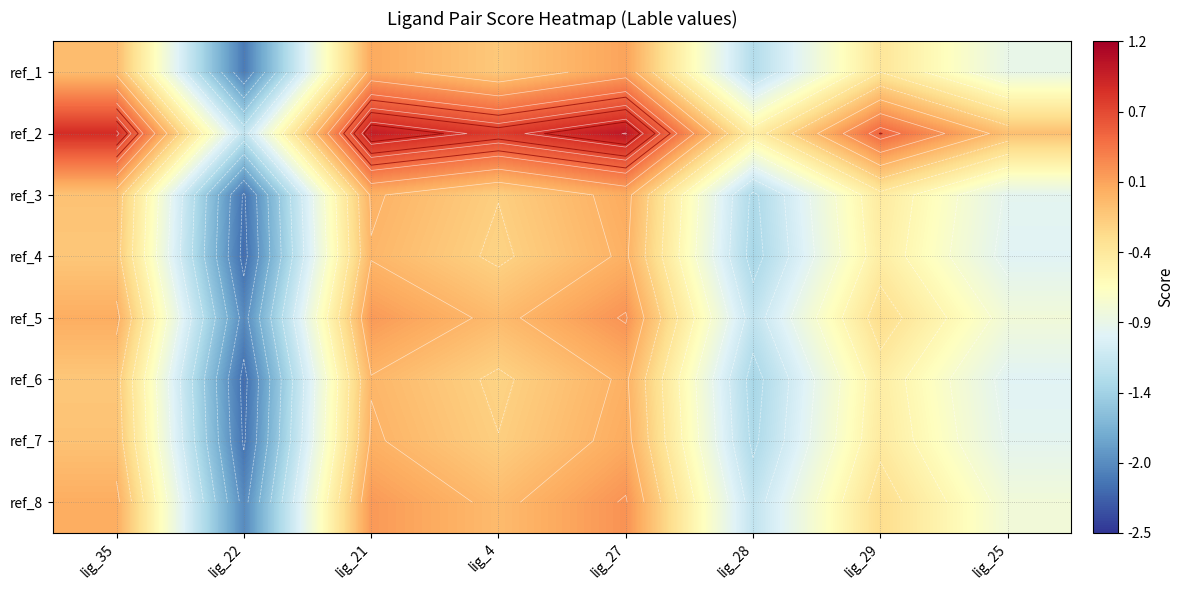

How many data points does each series have?

8